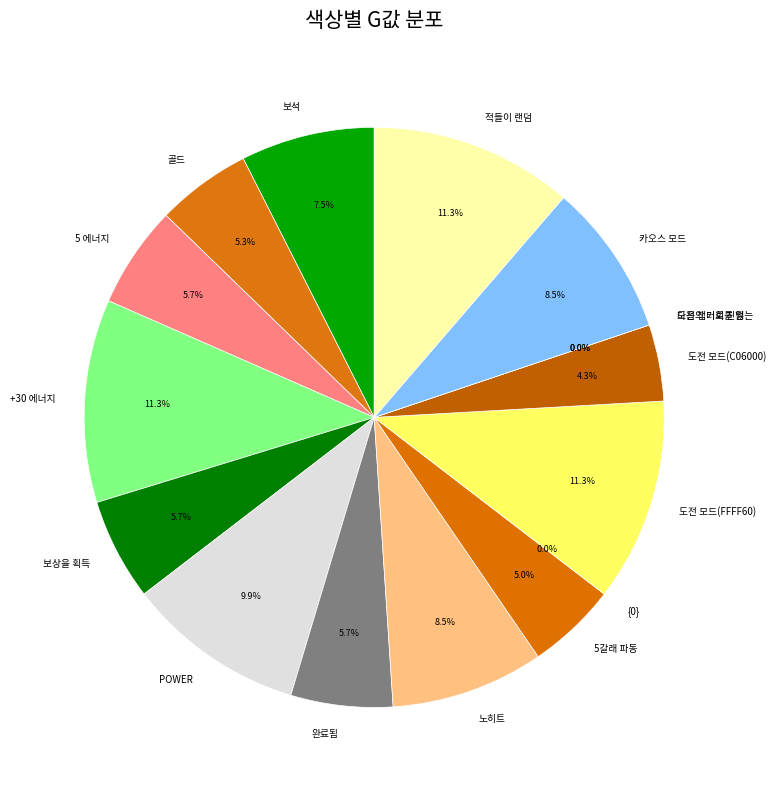

To the nearest percent, what is the combined percentage of {0} and POWER?

10%